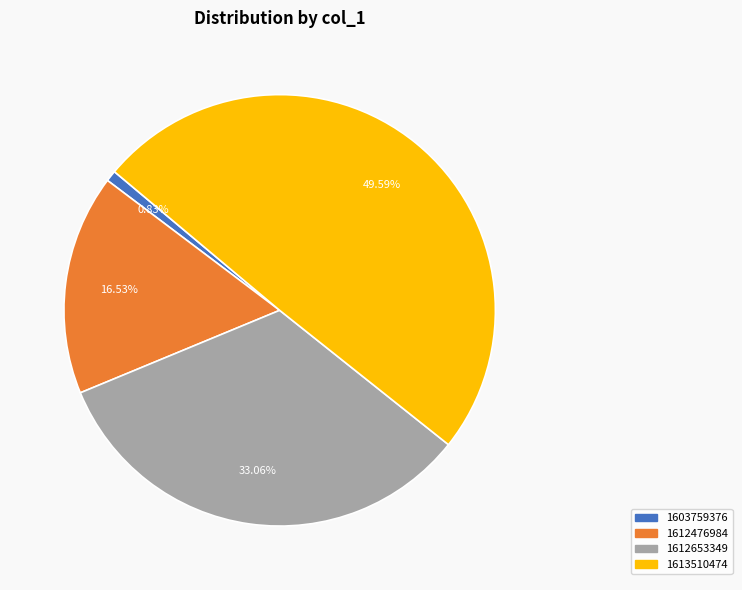

True or false: 1613510474 accounts for 50% of the total.

True